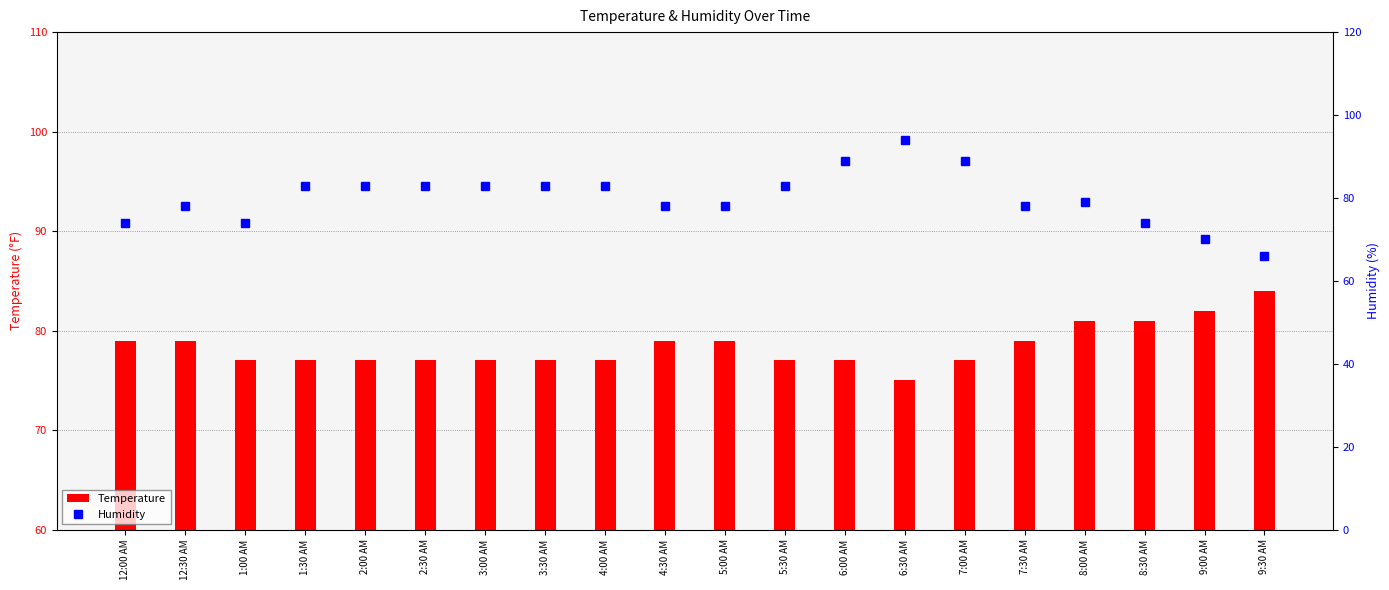

Is it true that Temperature equals 75 at 6:30 AM?

True